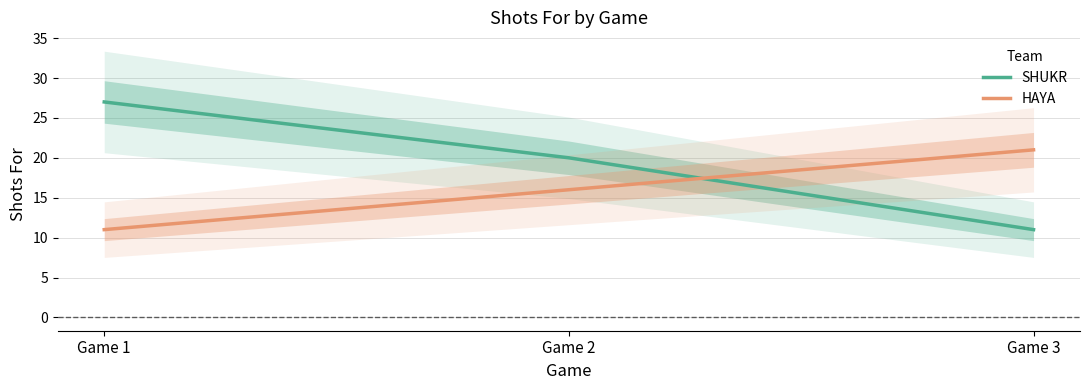

Reading left to right, extract all data points from this chart.

SHUKR: 27	20	11
HAYA: 11	16	21